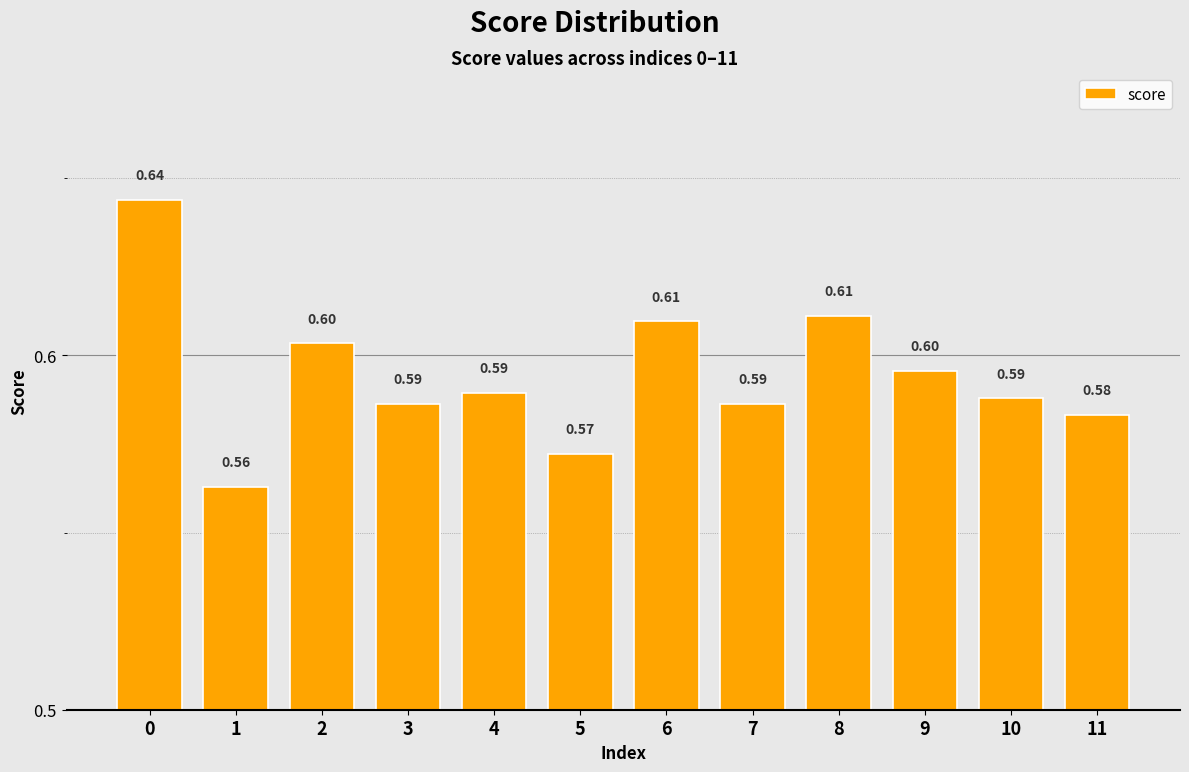

What is the value of the 10th bar from the left?

0.6